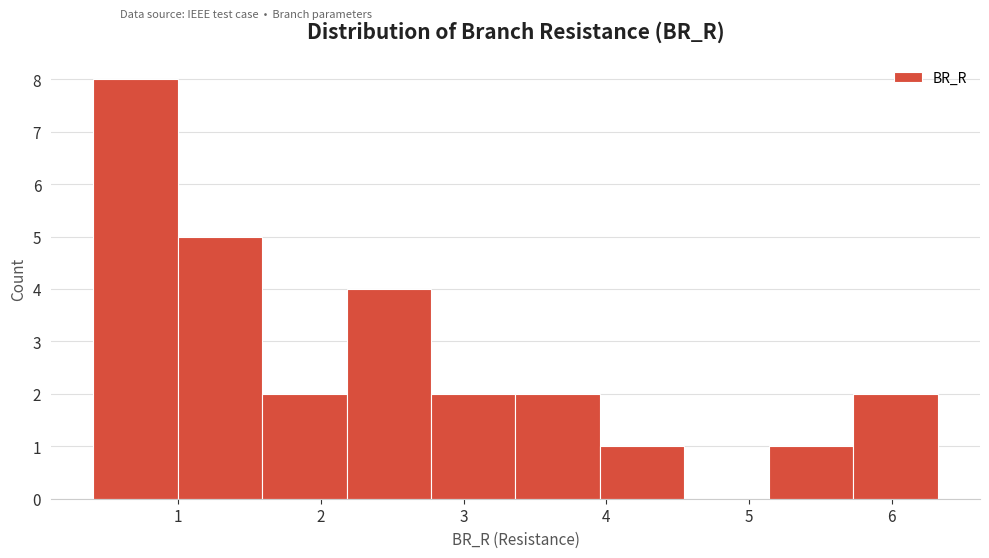

Which range on the x-axis has the tallest bar?

0.4 to 1.0